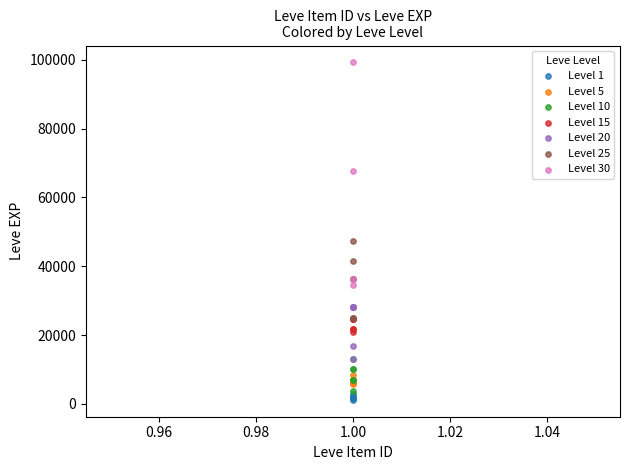

Which series has the largest Y range (max minus min)?

Level 30